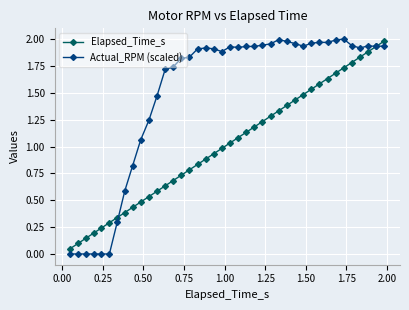

True or false: Elapsed_Time_s has more than 2 interior local peaks.

False